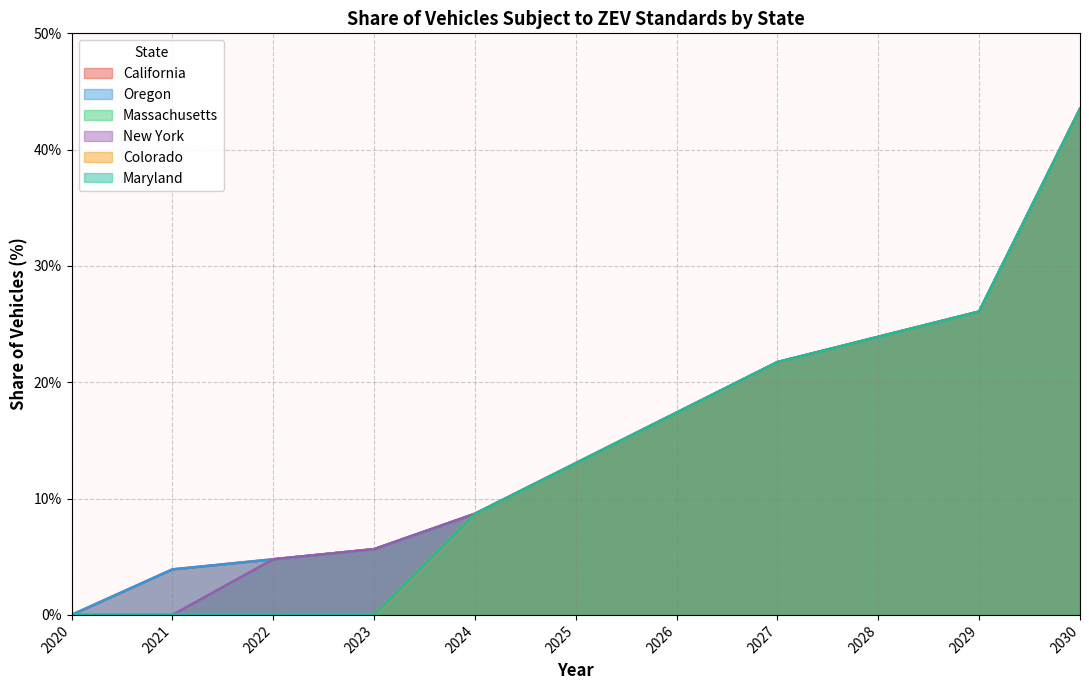

Rank the series at 2025 from highest to lowest value.

California, Oregon, Massachusetts, New York, Colorado, Maryland